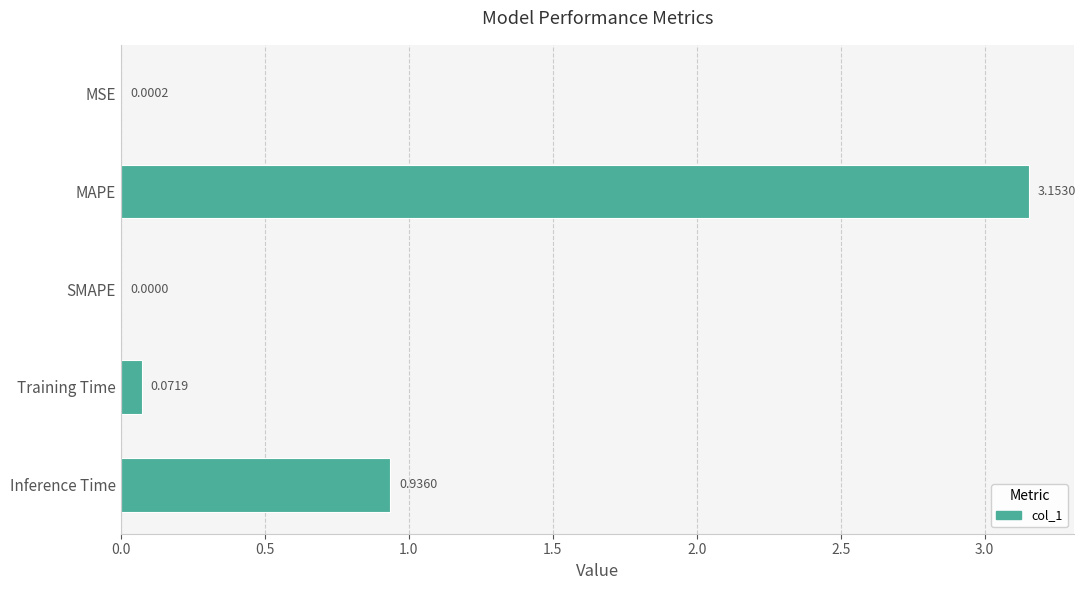

What is the sum of the values at Inference Time and MAPE?

4.1